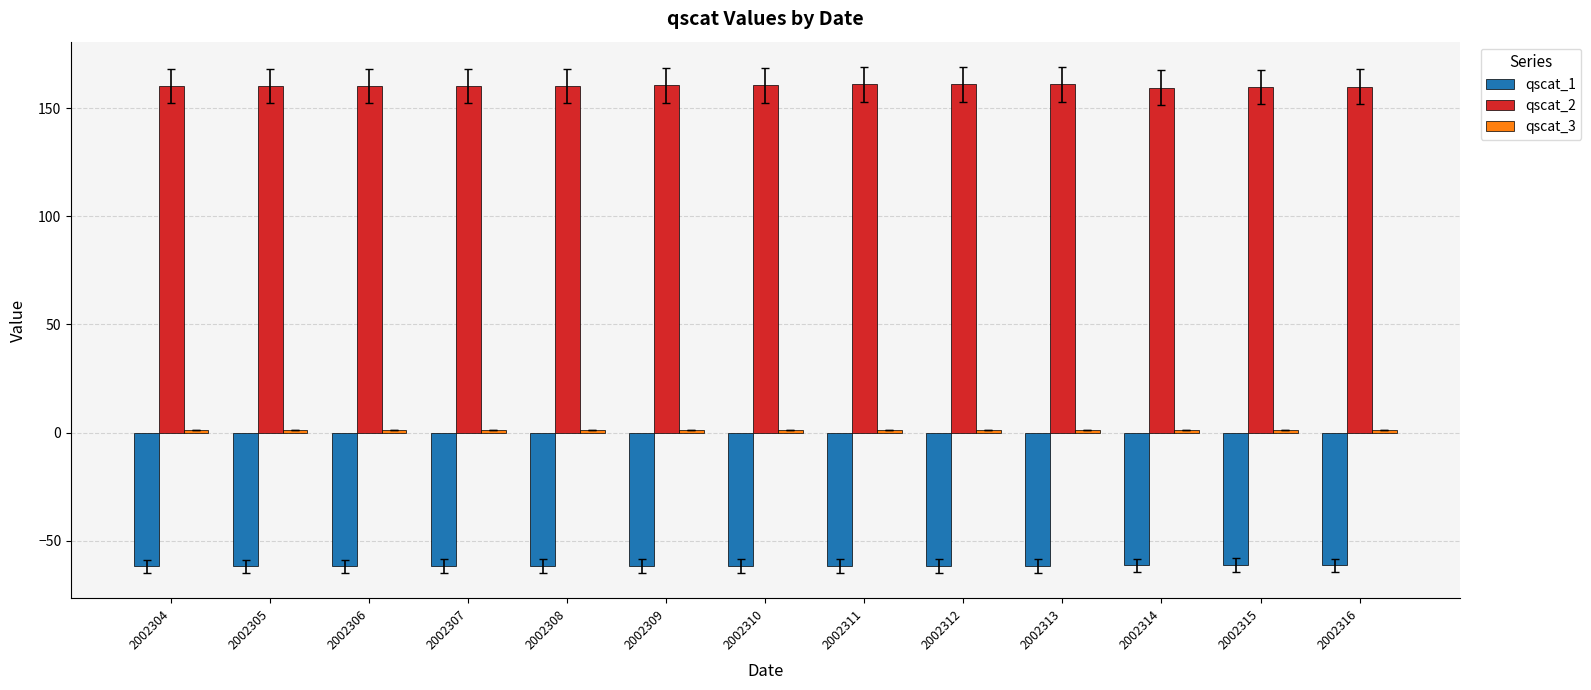

Is the value of qscat_1 at 2002304 greater than the value of qscat_2 at 2002313?

No